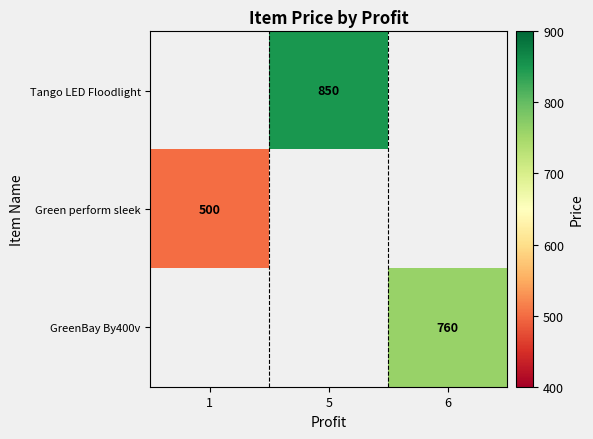

The value of Green perform sleek at 1 is 327. True or false?

False